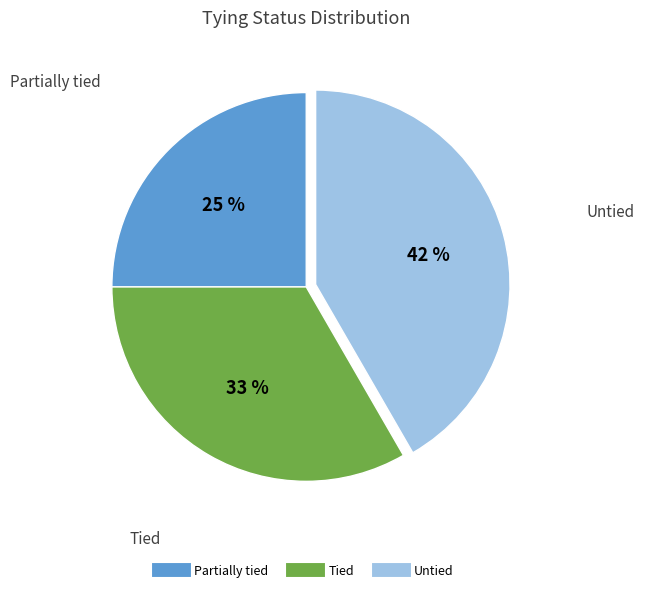

Does Untied represent more than half of the total?

No